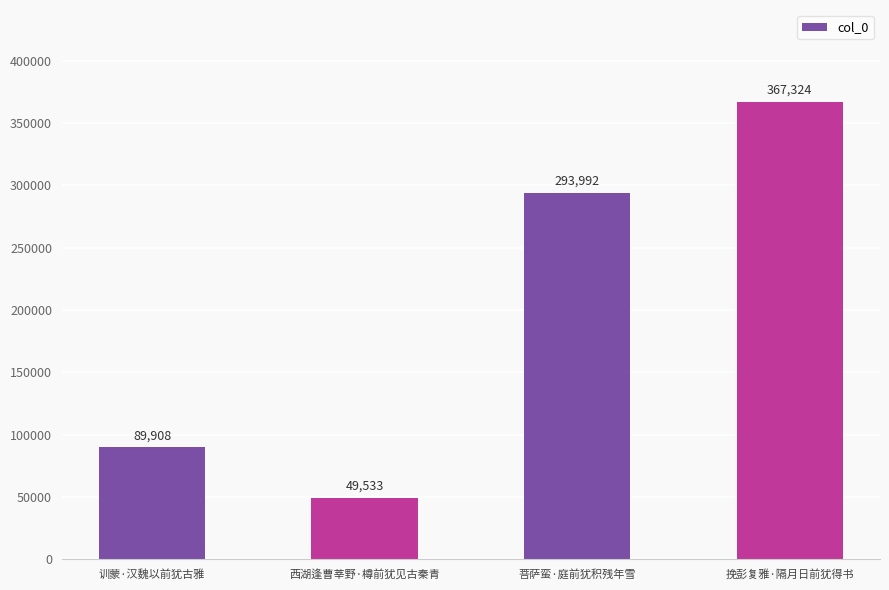

What position from the left is 挽彭复雅·隔月日前犹得书?

4